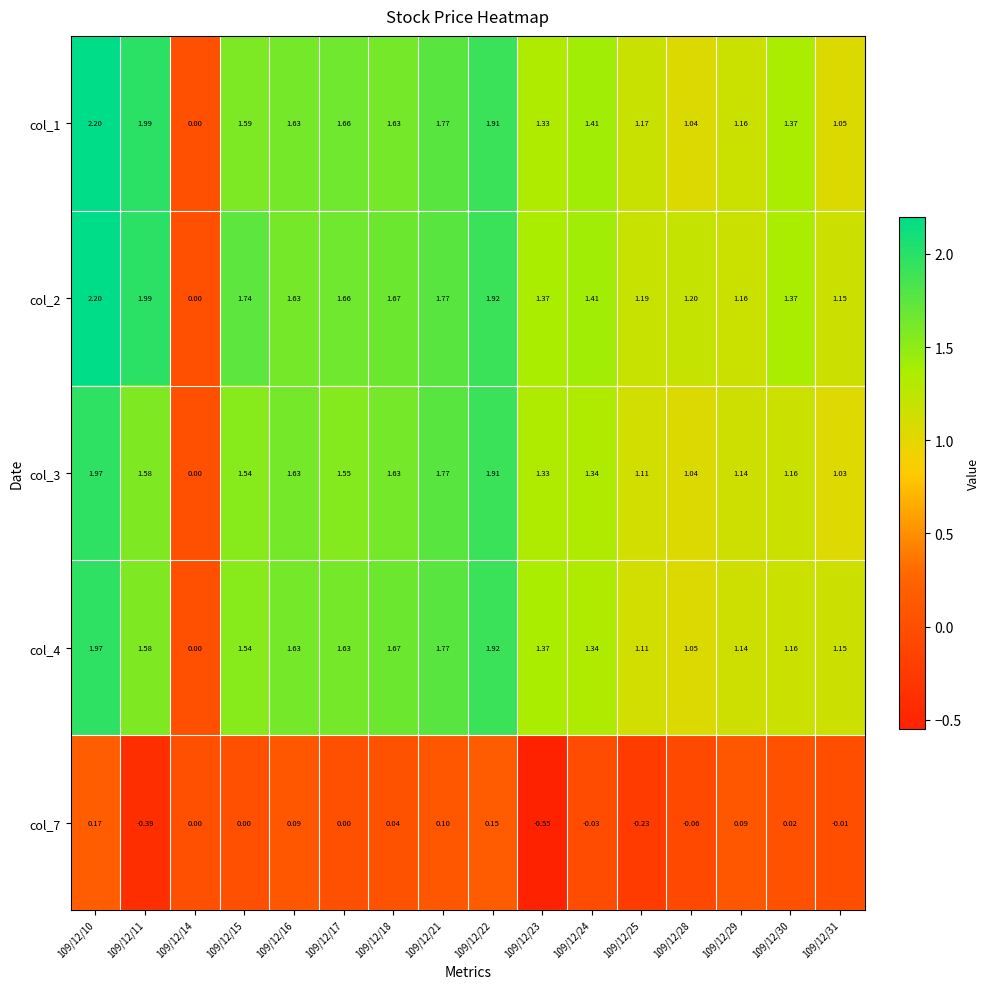

Is the value of col_1 at 109/12/31 greater than the value of col_3 at 109/12/11?

No